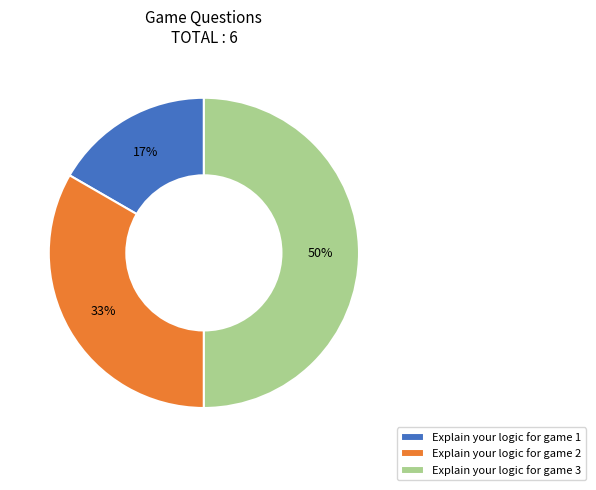

Is it true that Explain your logic for game 2 is 33% of the pie?

True